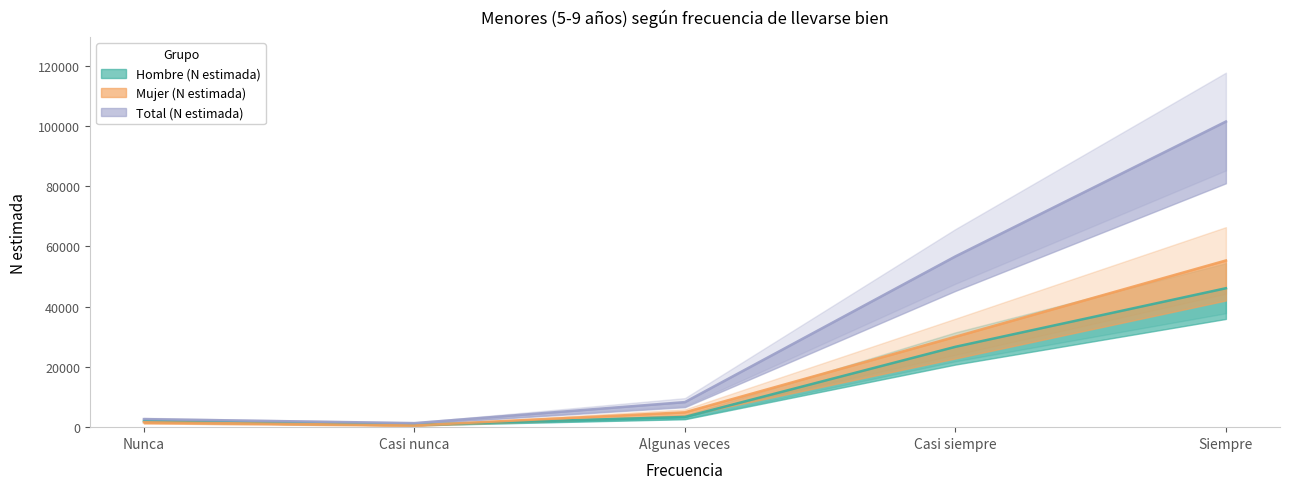

What is the label of the 4th point from the right?

Casi nunca